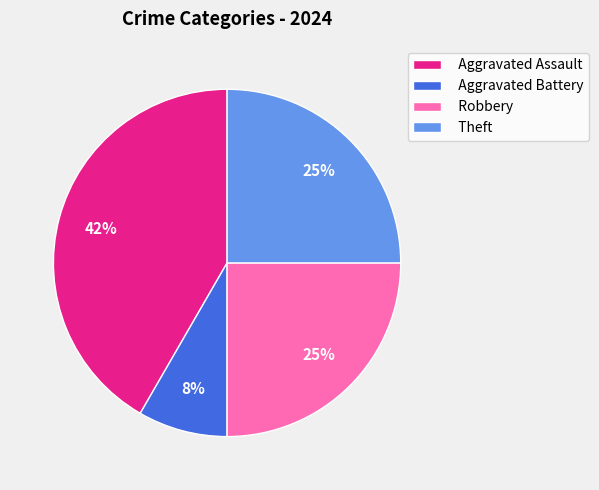

To the nearest percent, what is the difference between the Aggravated Battery and Theft slice percentages?

17%